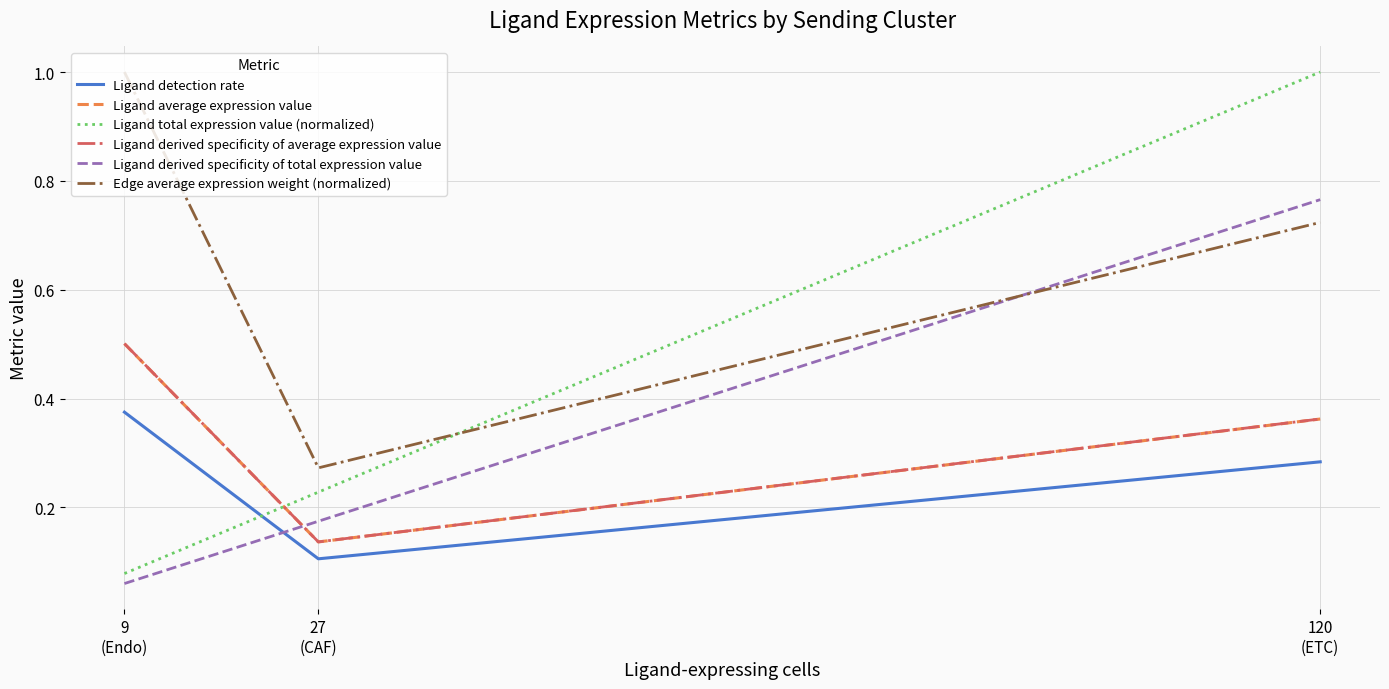

Does the chart have visible grid lines?

Yes